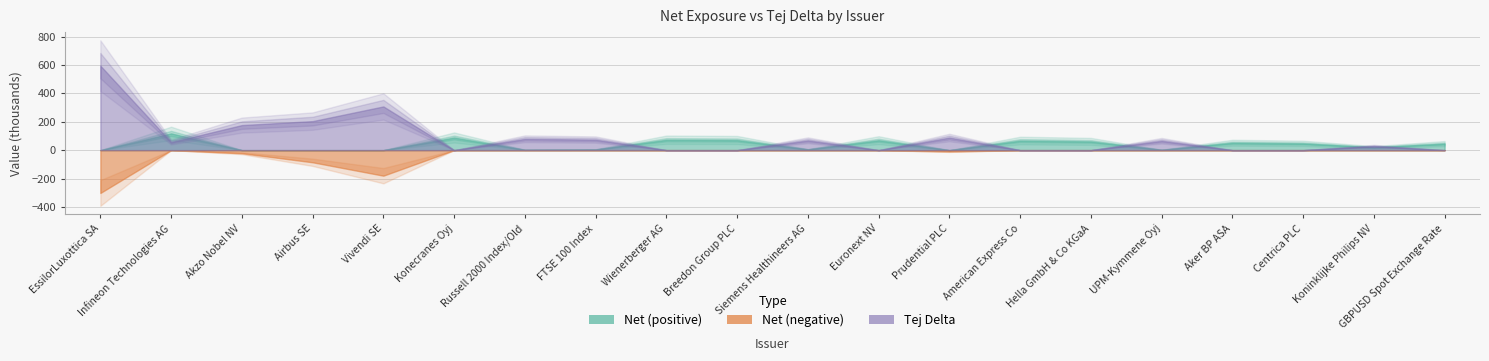

What is the difference between the Tej Delta values at Aker BP ASA and Koninklijke Philips NV?

28830.0